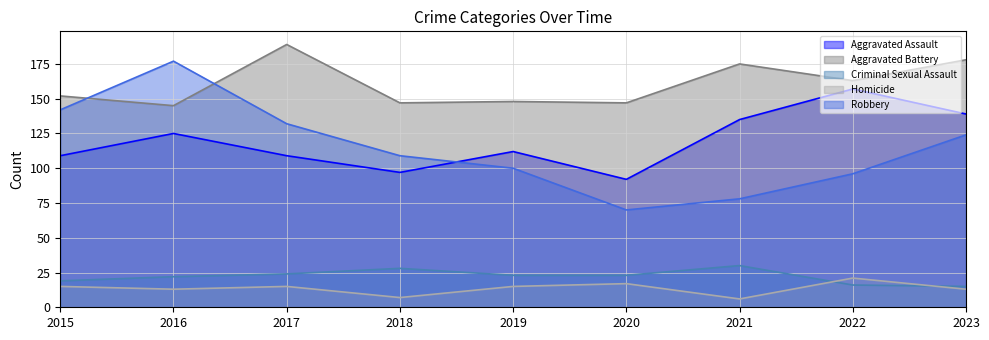

Which category has the lowest value in the Aggravated Battery series?

2016